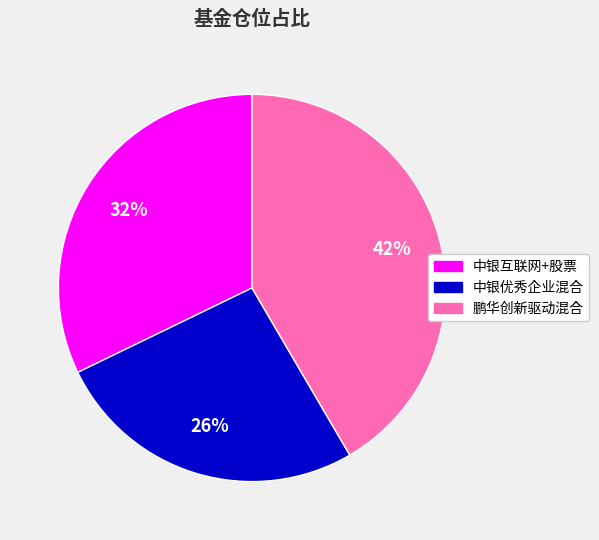

Is the sum of 中银互联网+股票 and 鹏华创新驱动混合 greater than half?

Yes